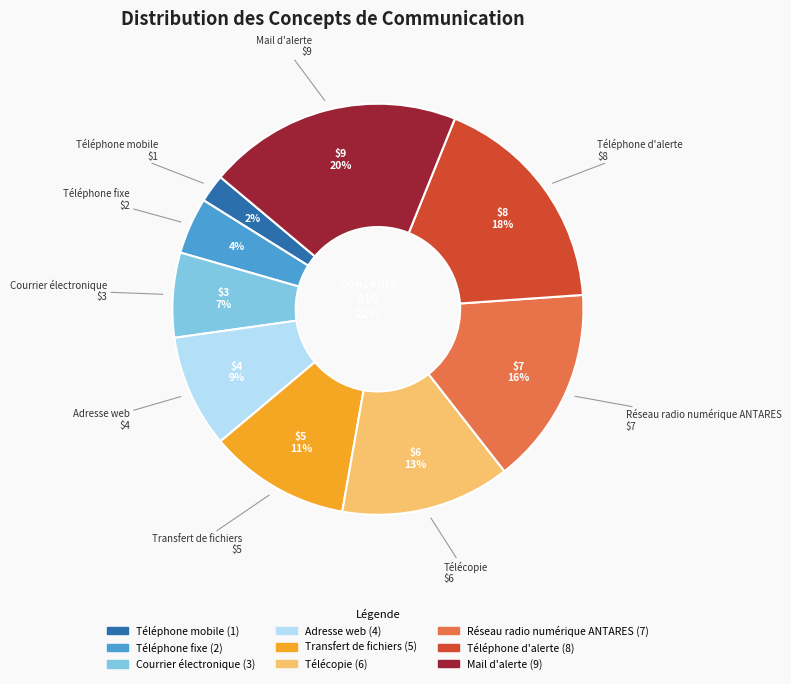

What is the change in value from Adresse web to Transfert de fichiers?

+1